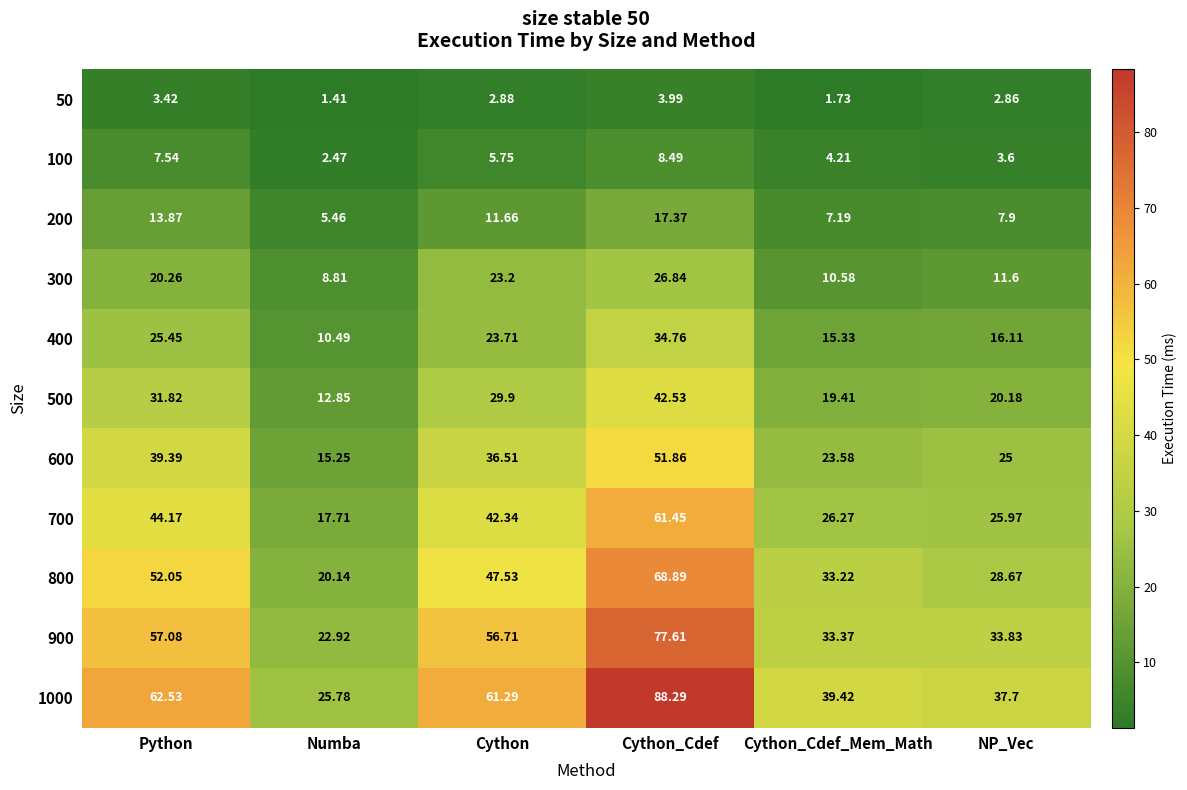

At which label is 50 closest to 2?

Cython_Cdef_Mem_Math